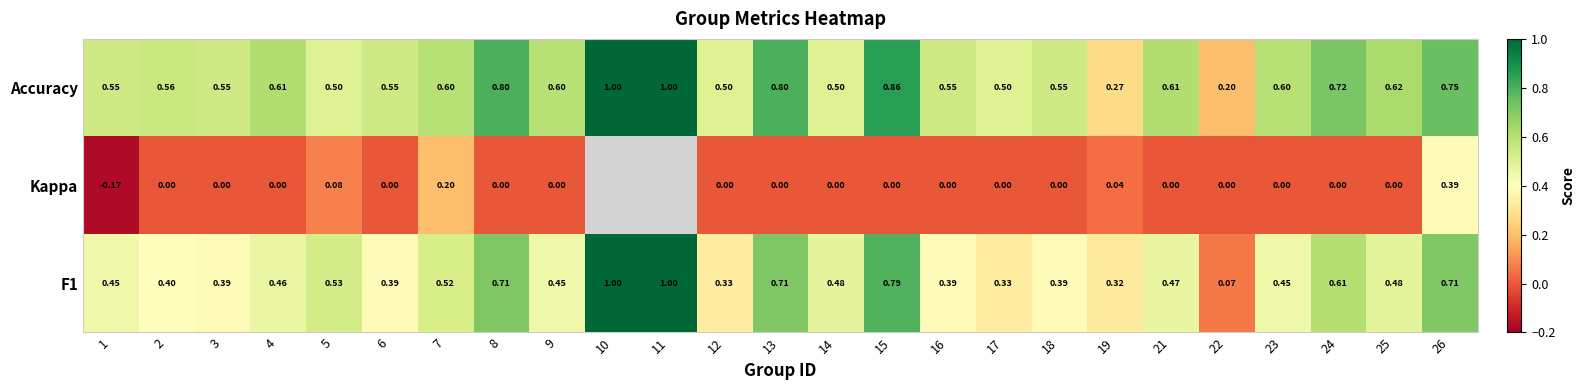

What is the total value across all series at 2?

1.0